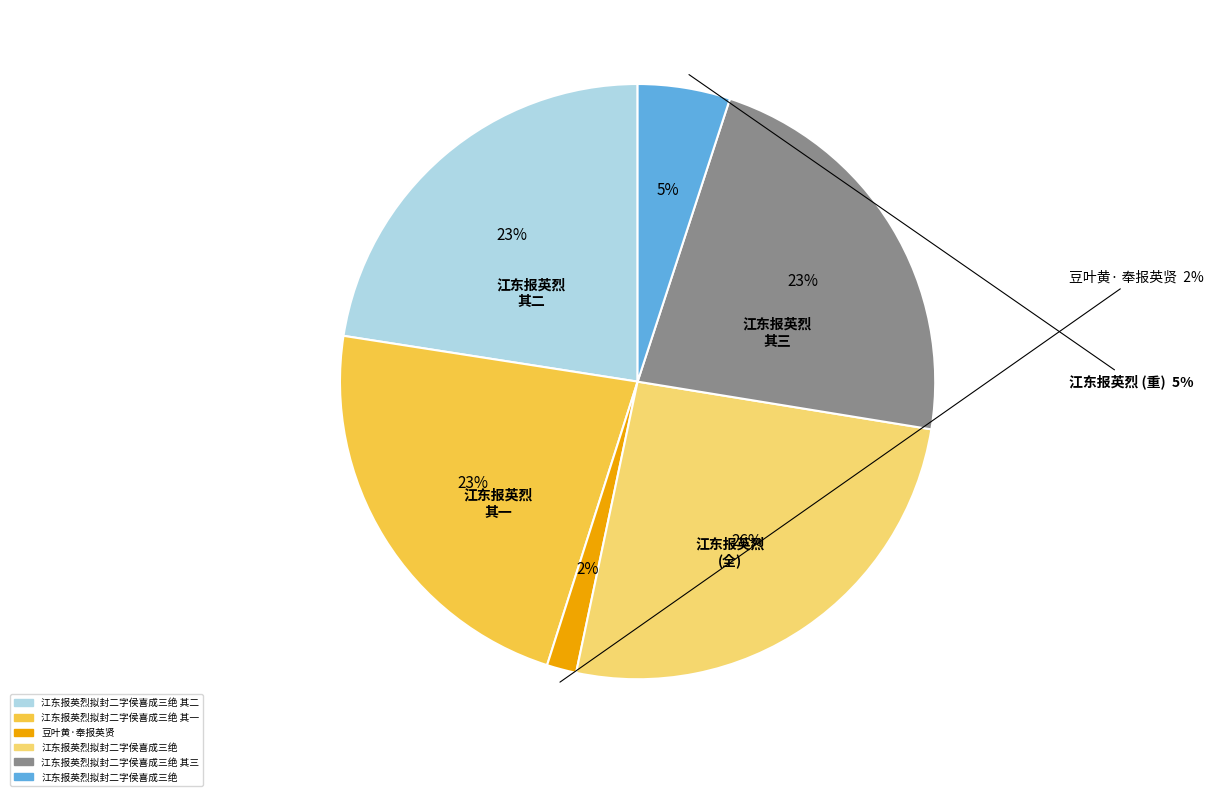

Which category has the biggest portion of the pie?

江东报英烈拟封二字侯喜成三绝